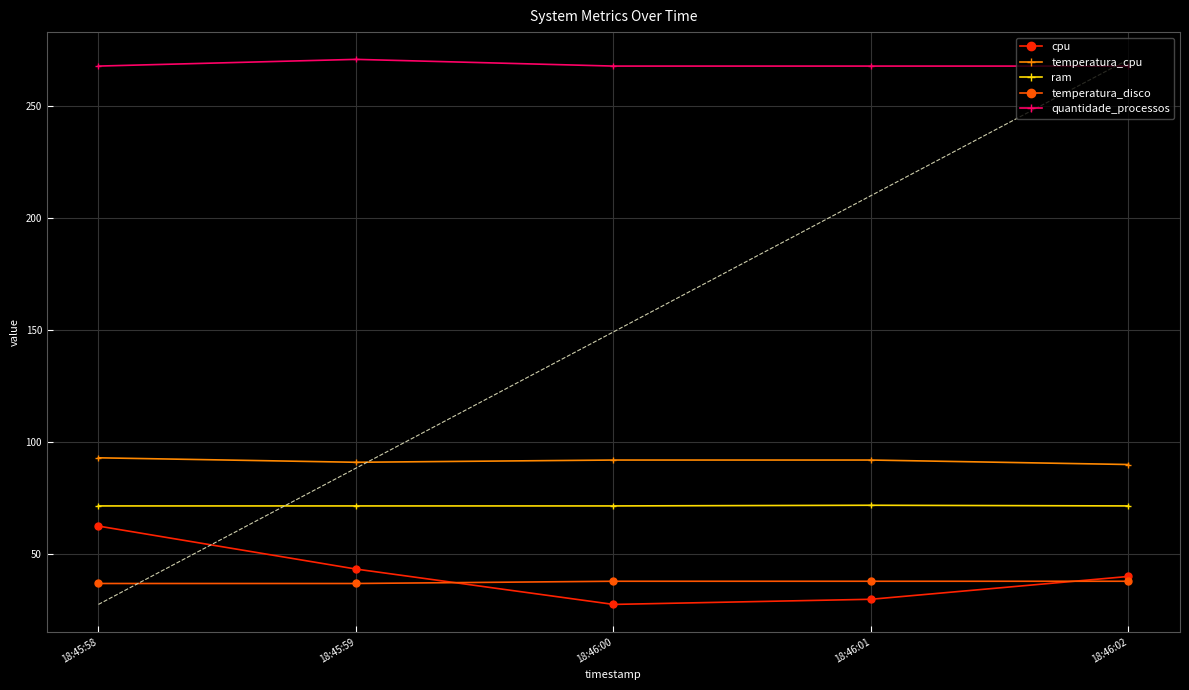

Which series changed the most between 18:46:00 and 18:46:02?

cpu